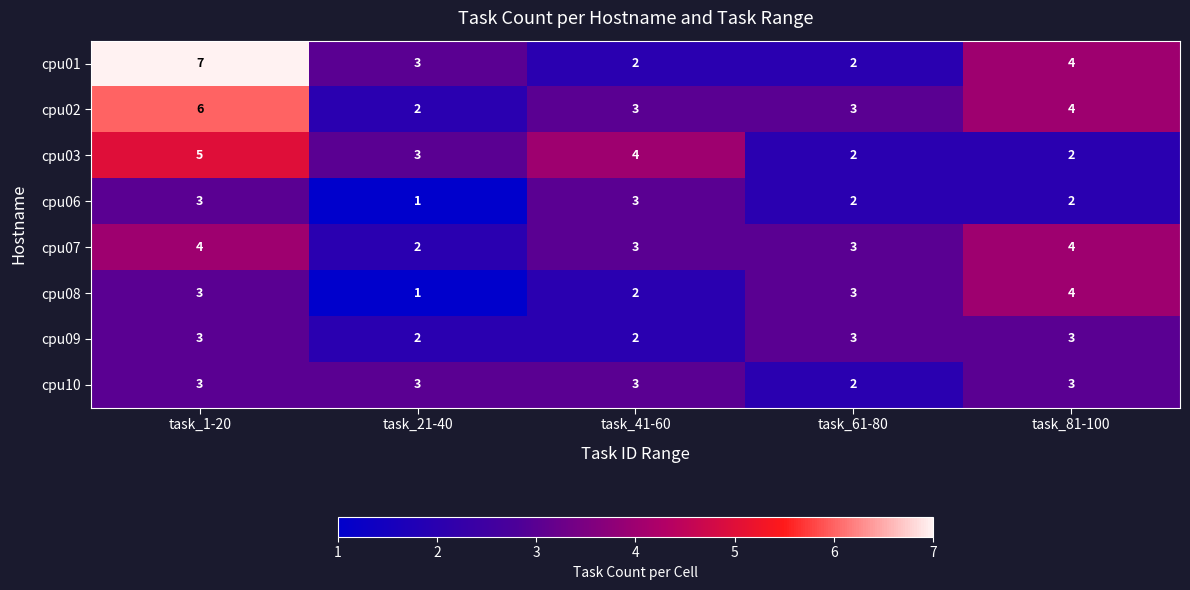

What is the greatest value displayed?

7